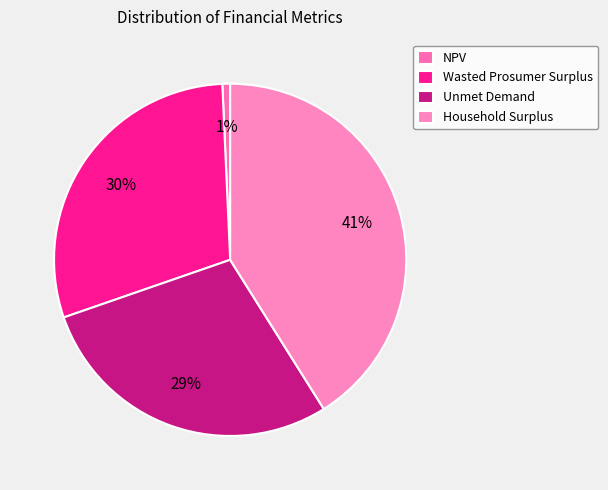

To the nearest percent, what is the average slice percentage?

25%